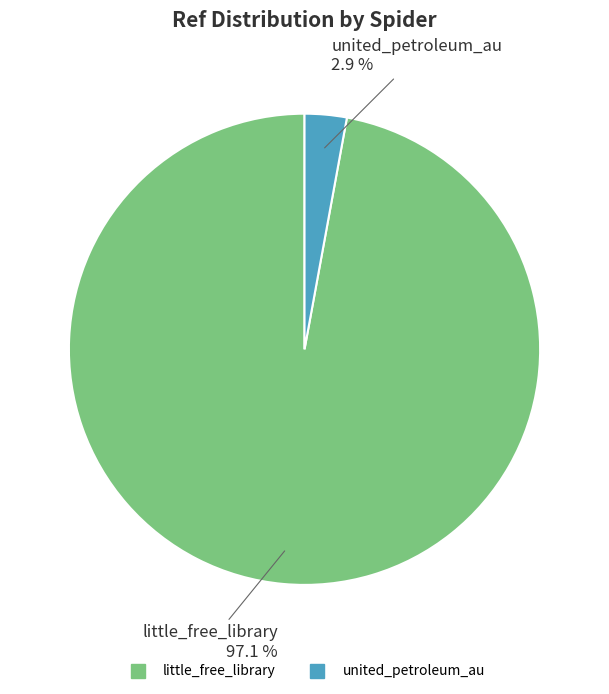

To the nearest percent, what is the average slice percentage?

50%